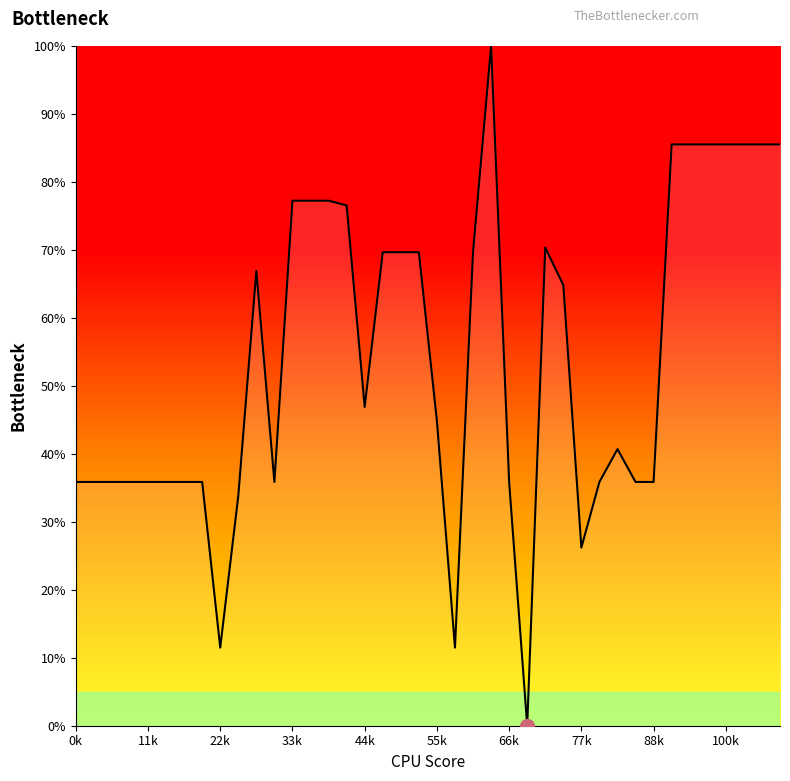

How many values are below 46?

20